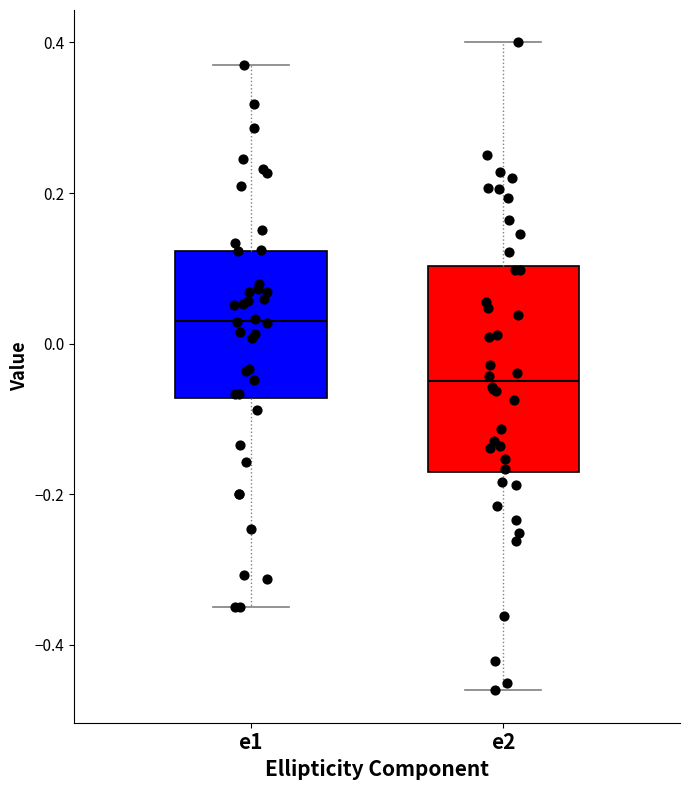

Reading left to right, read every box against the y-axis: the position of its median line, the range the box covers, and the ends of its whiskers. The values are not printed on the chart, so give them approximately, as read against the axis.

e1: median 0.04, box -0.08 to 0.12, whiskers -0.36 to 0.36
e2: median -0.06, box -0.18 to 0.10, whiskers -0.46 to 0.40